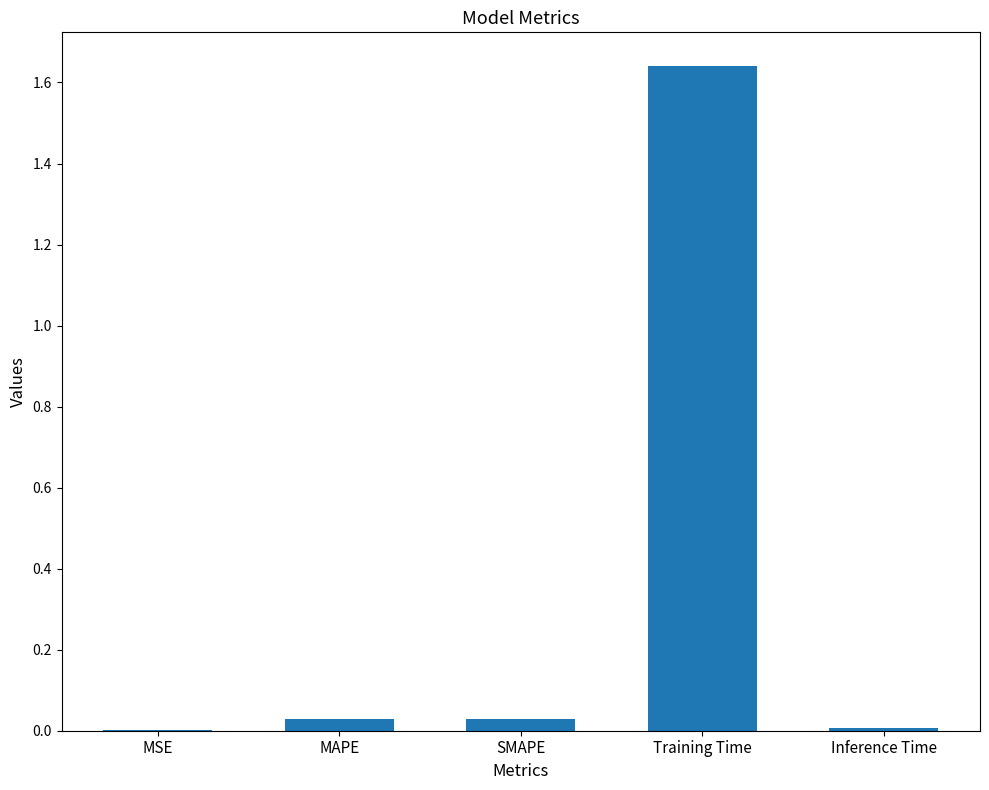

What is the sum of all values?

1.7